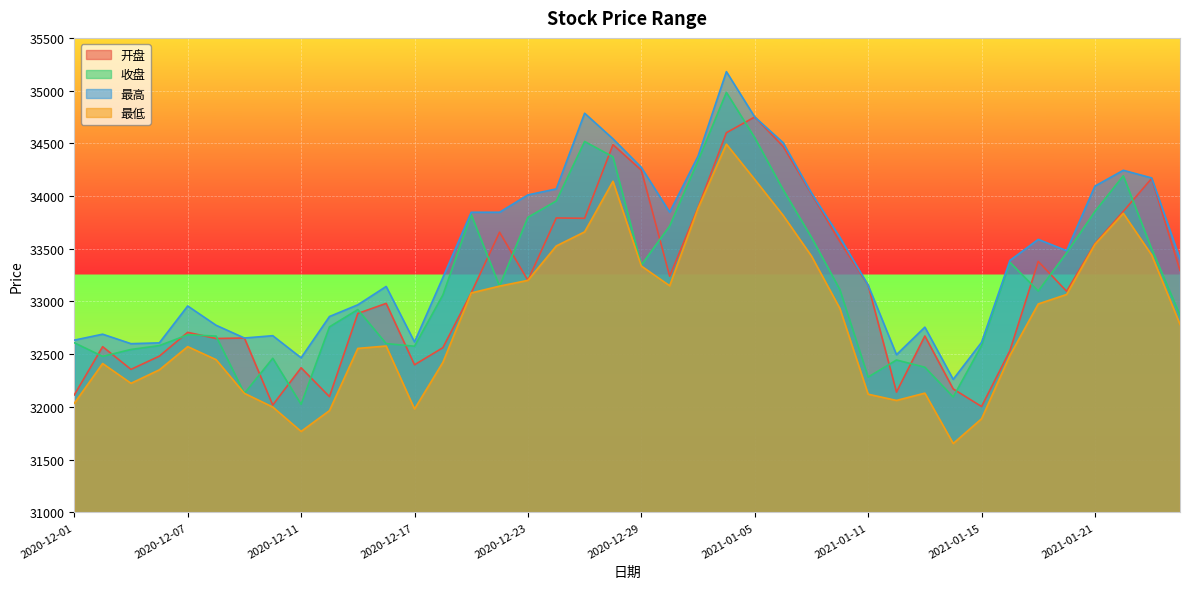

Reading right to left, extract all data points from this chart.

开盘: 2021-01-26=33294.4	2021-01-25=34167.2	2021-01-22=33854.6	2021-01-21=33548.3	2021-01-20=33097.1	2021-01-19=33379.9	2021-01-18=32533.0	2021-01-15=32003.9	2021-01-14=32170.8	2021-01-13=32672.8	2021-01-12=32140.8	2021-01-11=33154.7	2021-01-08=33569.1	2021-01-07=34021.1	2021-01-06=34471.7	2021-01-05=34750.0	2021-01-04=34600.5	2020-12-31=33889.1	2020-12-30=33240.2	2020-12-29=34245.7	2020-12-28=34487.3	2020-12-25=33788.8	2020-12-24=33792.4	2020-12-23=33200.3	2020-12-22=33656.9	2020-12-21=33081.2	2020-12-18=32561.7	2020-12-17=32399.7	2020-12-16=32982.1	2020-12-15=32886.6	2020-12-14=32097.6	2020-12-11=32371.4	2020-12-10=32018.1	2020-12-09=32653.7	2020-12-08=32649.1	2020-12-07=32707.6	2020-12-04=32481.6	2020-12-03=32356.3	2020-12-02=32571.5	2020-12-01=32113.7
收盘: 2021-01-26=32870.5	2021-01-25=33499.8	2021-01-22=34192.0	2021-01-21=33854.0	2021-01-20=33460.8	2021-01-19=33099.1	2021-01-18=33372.2	2021-01-15=32582.4	2021-01-14=32094.6	2021-01-13=32376.7	2021-01-12=32445.3	2021-01-11=32283.3	2021-01-08=33114.5	2021-01-07=33609.2	2021-01-06=34060.9	2021-01-05=34553.9	2021-01-04=34983.3	2020-12-31=34333.1	2020-12-30=33716.1	2020-12-29=33345.2	2020-12-28=34372.0	2020-12-25=34517.5	2020-12-24=33952.9	2020-12-23=33798.5	2020-12-22=33145.7	2020-12-21=33824.6	2020-12-18=33062.0	2020-12-17=32575.9	2020-12-16=32601.0	2020-12-15=32923.3	2020-12-14=32759.4	2020-12-11=32025.0	2020-12-10=32461.7	2020-12-09=32128.9	2020-12-08=32672.3	2020-12-07=32683.8	2020-12-04=32581.8	2020-12-03=32545.1	2020-12-02=32479.6	2020-12-01=32608.6
最高: 2021-01-26=33403.4	2021-01-25=34171.9	2021-01-22=34244.4	2021-01-21=34094.5	2021-01-20=33481.8	2021-01-19=33589.1	2021-01-18=33389.3	2021-01-15=32612.4	2021-01-14=32261.7	2021-01-13=32756.7	2021-01-12=32495.7	2021-01-11=33154.7	2021-01-08=33610.3	2021-01-07=34029.4	2021-01-06=34506.5	2021-01-05=34750.0	2021-01-04=35179.9	2020-12-31=34377.9	2020-12-30=33846.6	2020-12-29=34271.9	2020-12-28=34542.7	2020-12-25=34785.6	2020-12-24=34067.5	2020-12-23=34010.9	2020-12-22=33846.4	2020-12-21=33846.3	2020-12-18=33227.2	2020-12-17=32616.2	2020-12-16=33142.6	2020-12-15=32968.6	2020-12-14=32857.4	2020-12-11=32466.1	2020-12-10=32675.6	2020-12-09=32653.7	2020-12-08=32774.9	2020-12-07=32957.5	2020-12-04=32607.7	2020-12-03=32600.1	2020-12-02=32689.9	2020-12-01=32633.5
最低: 2021-01-26=32782.5	2021-01-25=33441.2	2021-01-22=33836.2	2021-01-21=33542.8	2021-01-20=33066.7	2021-01-19=32976.7	2021-01-18=32487.6	2021-01-15=31887.8	2021-01-14=31653.3	2021-01-13=32130.9	2021-01-12=32061.6	2021-01-11=32120.8	2021-01-08=32935.7	2021-01-07=33431.5	2021-01-06=33817.1	2021-01-05=34157.2	2021-01-04=34492.6	2020-12-31=33883.7	2020-12-30=33149.5	2020-12-29=33336.4	2020-12-28=34140.0	2020-12-25=33660.5	2020-12-24=33526.6	2020-12-23=33200.3	2020-12-22=33145.7	2020-12-21=33081.2	2020-12-18=32422.7	2020-12-17=31980.4	2020-12-16=32577.8	2020-12-15=32555.1	2020-12-14=31965.1	2020-12-11=31767.8	2020-12-10=31999.0	2020-12-09=32128.9	2020-12-08=32448.5	2020-12-07=32572.1	2020-12-04=32351.9	2020-12-03=32224.2	2020-12-02=32412.0	2020-12-01=32034.0